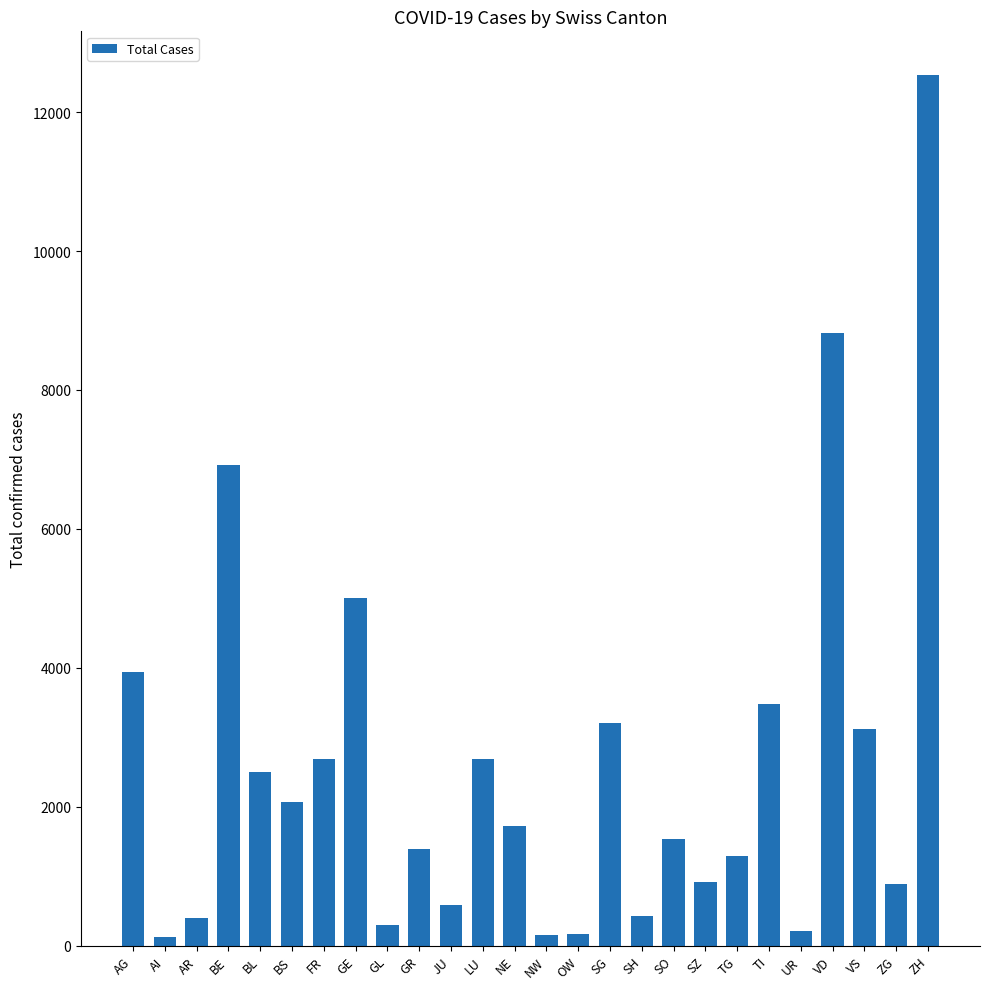

What is the average value?

2581